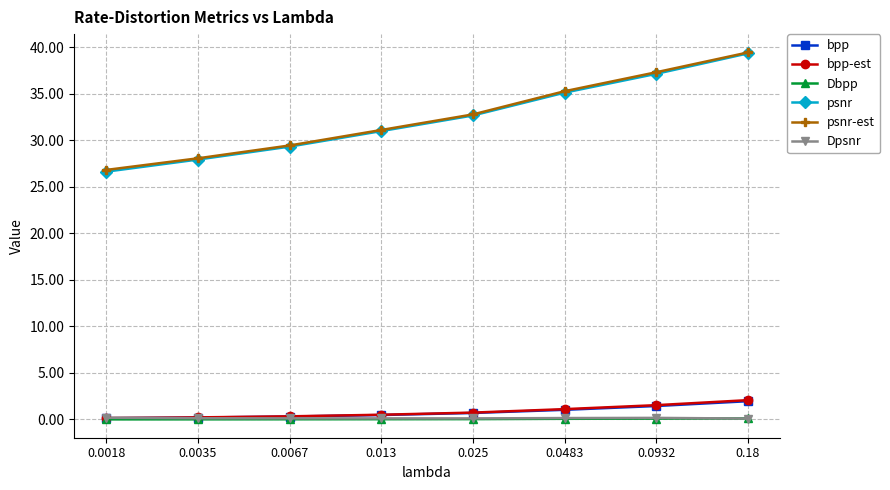

Is it true that Dpsnr equals 0.1 at 0.025?

True